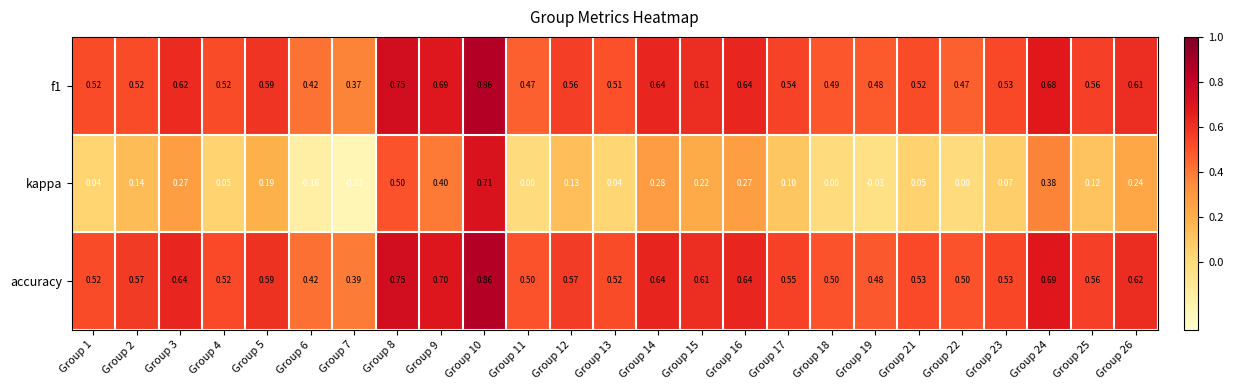

Which series changed the most between Group 19 and Group 21?

kappa